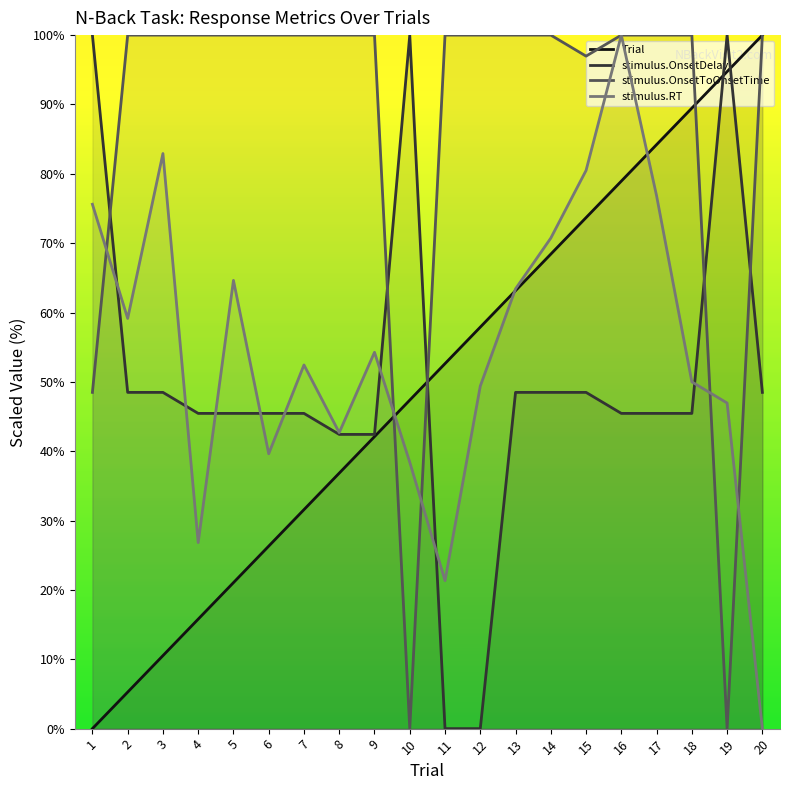

Reading left to right, list all the values displayed in this chart.

Trial: 0.0	5.3	10.5	15.8	21.1	26.3	31.6	36.8	42.1	47.4	52.6	57.9	63.2	68.4	73.7	78.9	84.2	89.5	94.7	100.0
stimulus.OnsetDelay: 100.0	48.5	48.5	45.5	45.5	45.5	45.5	42.4	42.4	100.0	0.0	0.0	48.5	48.5	48.5	45.5	45.5	45.5	100.0	48.5
stimulus.OnsetToOnsetTime: 48.5	100.0	100.0	100.0	100.0	100.0	100.0	100.0	100.0	0.0	100.0	100.0	100.0	100.0	97.0	100.0	100.0	100.0	0.0	100.0
stimulus.RT: 75.6	59.1	82.9	26.8	64.6	39.6	52.4	42.7	54.3	38.4	21.3	49.4	63.4	70.7	80.5	100.0	76.8	50.0	47.0	0.0